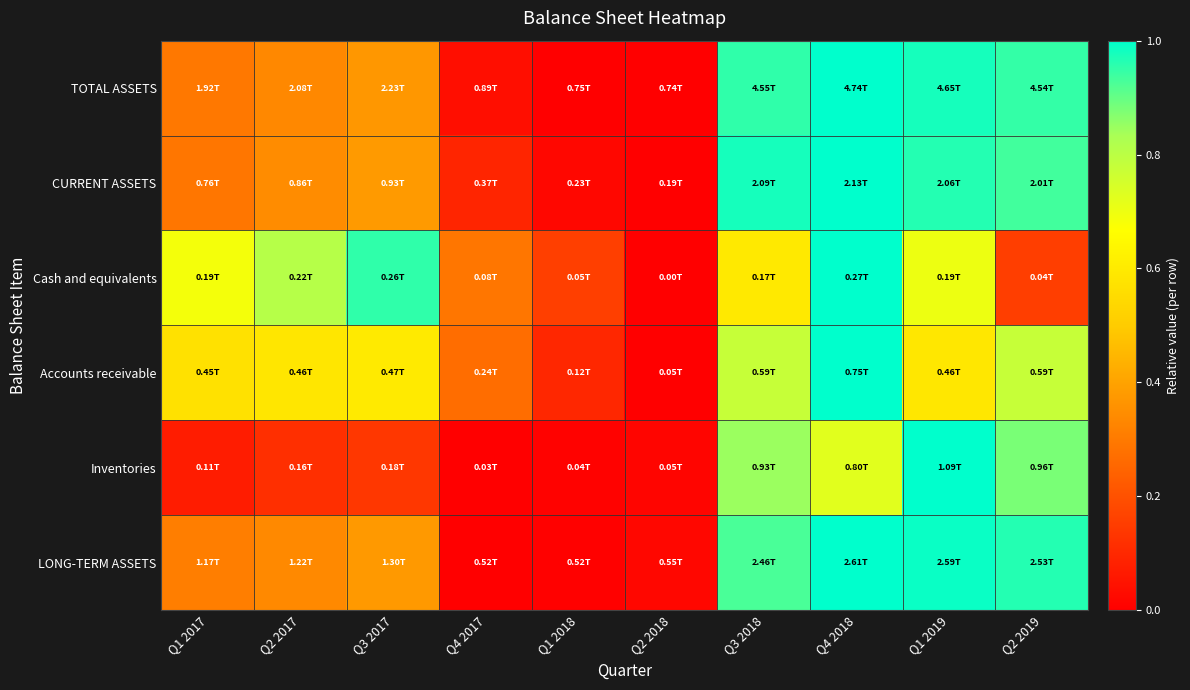

Which label corresponds to the smallest value in the chart?

Q2 2018